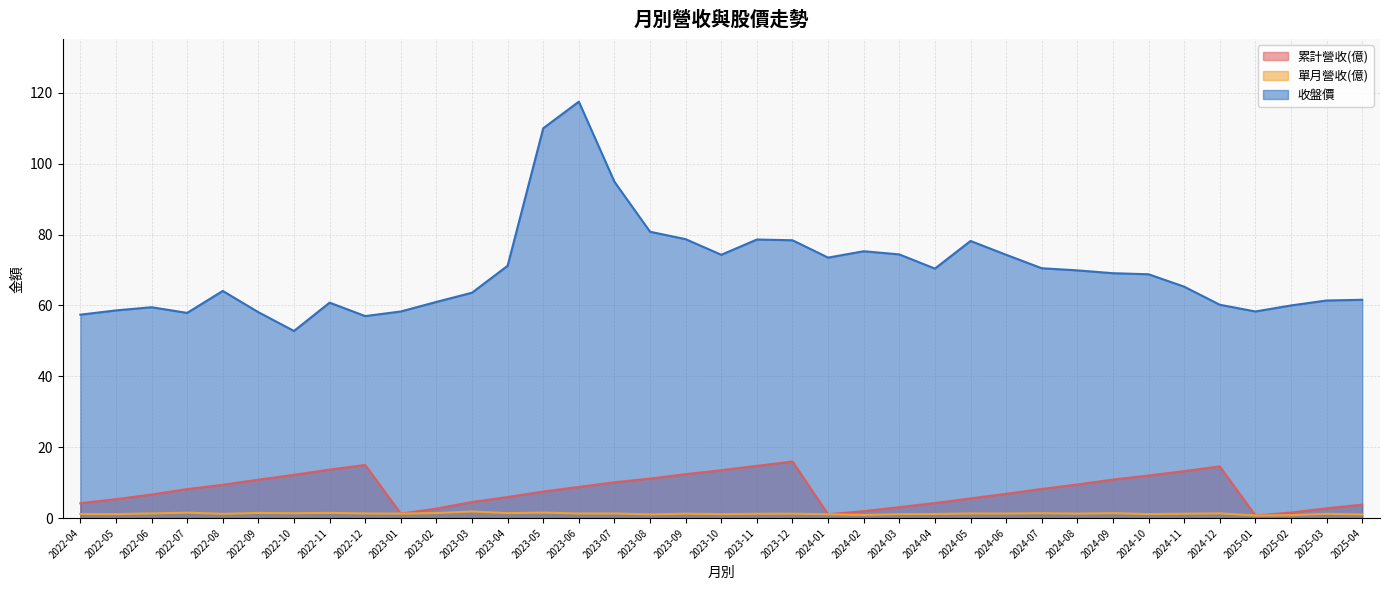

Rank the series by their maximum value, from lowest to highest.

單月營收(億), 累計營收(億), 收盤價